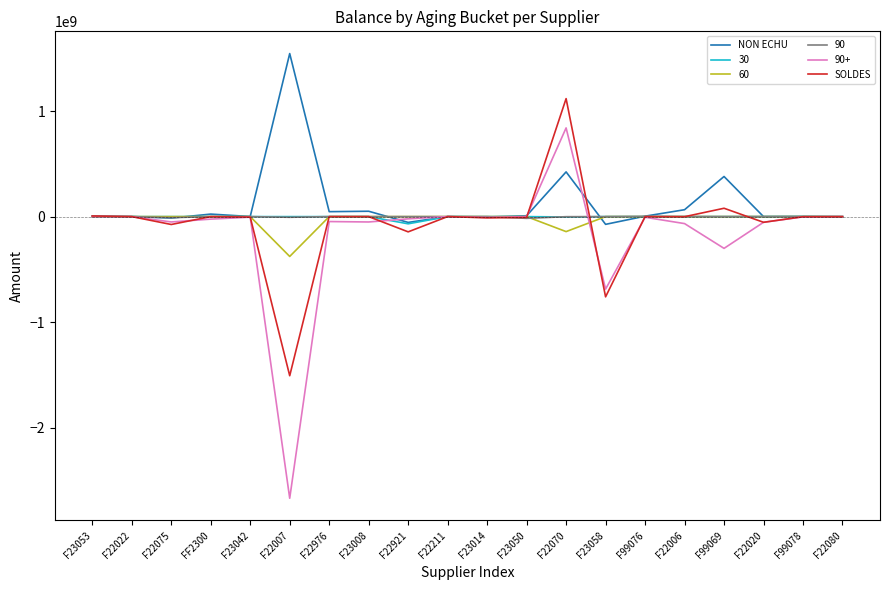

What is the lowest value of the SOLDES series?

-1507056674.7